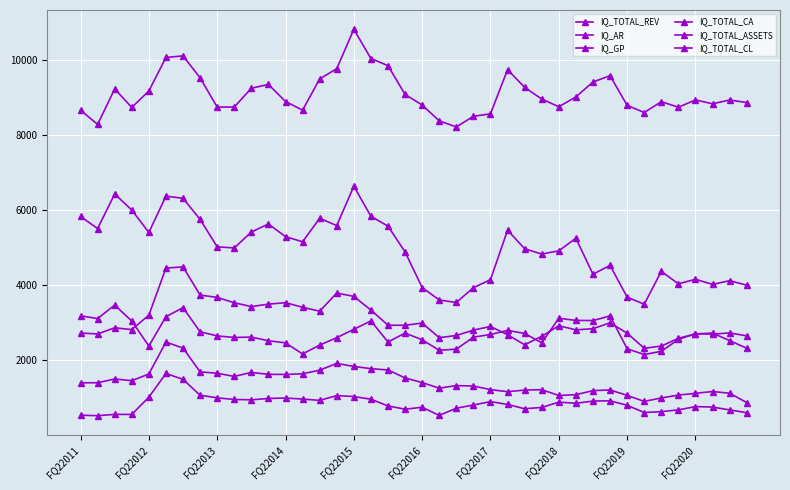

At which category does IQ_TOTAL_CL reach its first local peak?

FQ22013